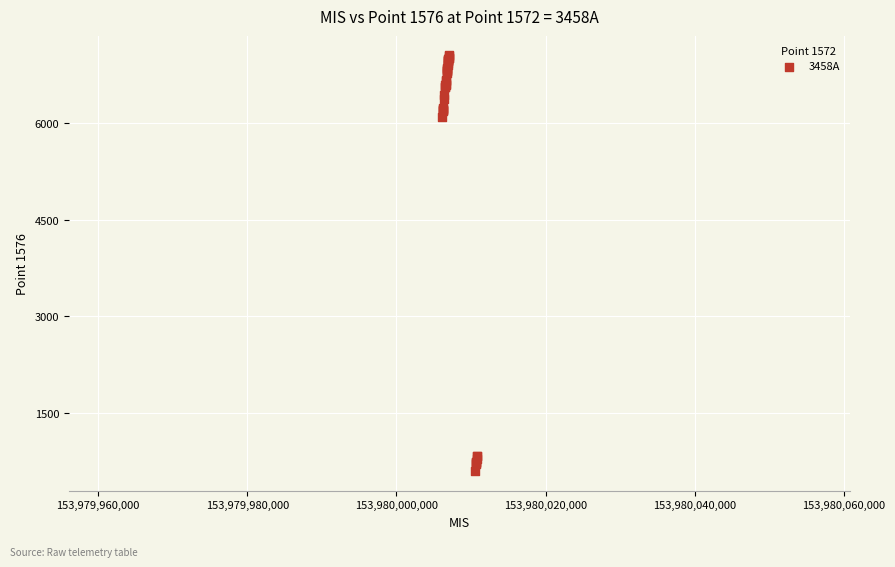

What Y value in the scatter plot is closest to 3822?

6085